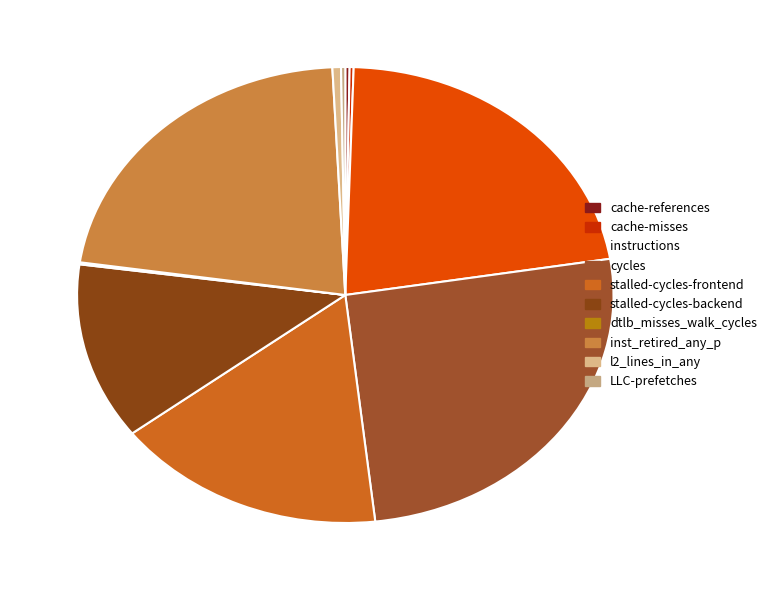

Does inst_retired_any_p account for over 50% of the chart?

No